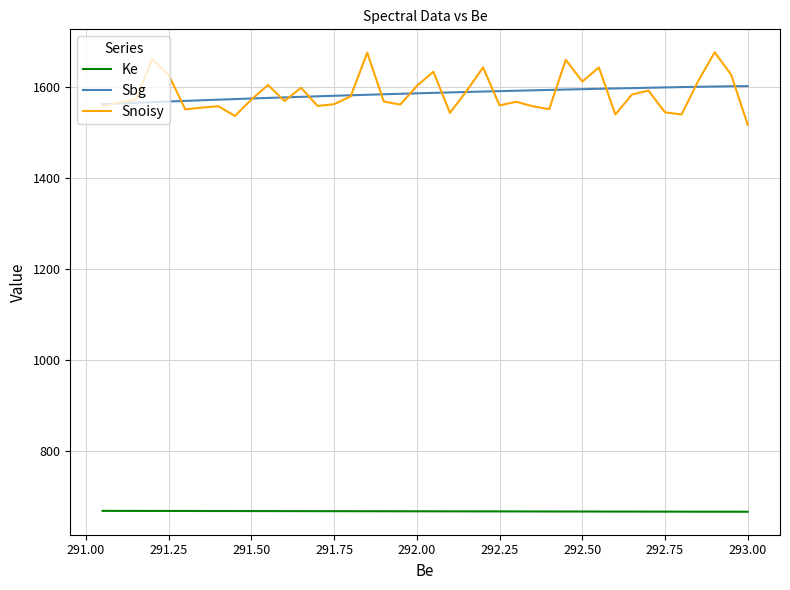

Between 291.00 and 20, which series saw the biggest shift?

Snoisy